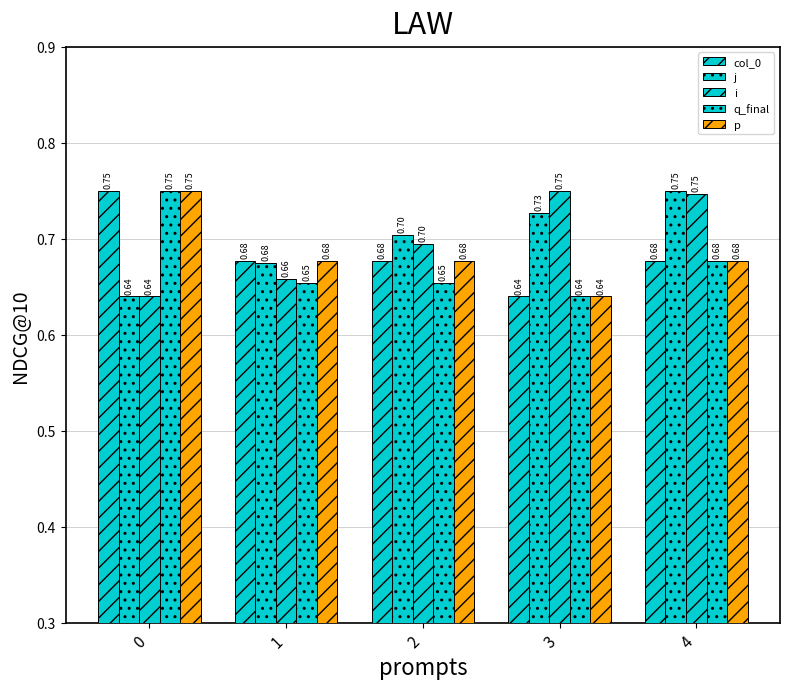

Reading right to left, what are all the values shown in this chart?

col_0: 4=0.7	3=0.6	2=0.7	1=0.7	0=0.8
j: 4=0.8	3=0.7	2=0.7	1=0.7	0=0.6
i: 4=0.7	3=0.8	2=0.7	1=0.7	0=0.6
q_final: 4=0.7	3=0.6	2=0.7	1=0.7	0=0.8
p: 4=0.7	3=0.6	2=0.7	1=0.7	0=0.8